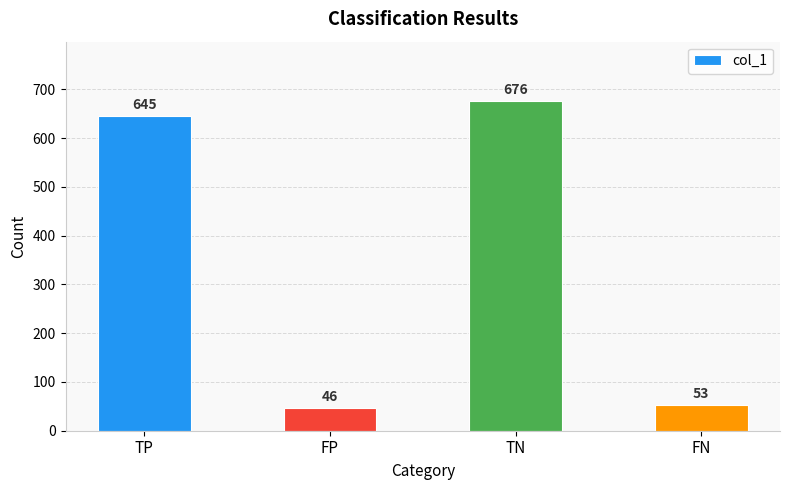

Reading left to right, list all the values displayed in this chart.

645	46	676	53